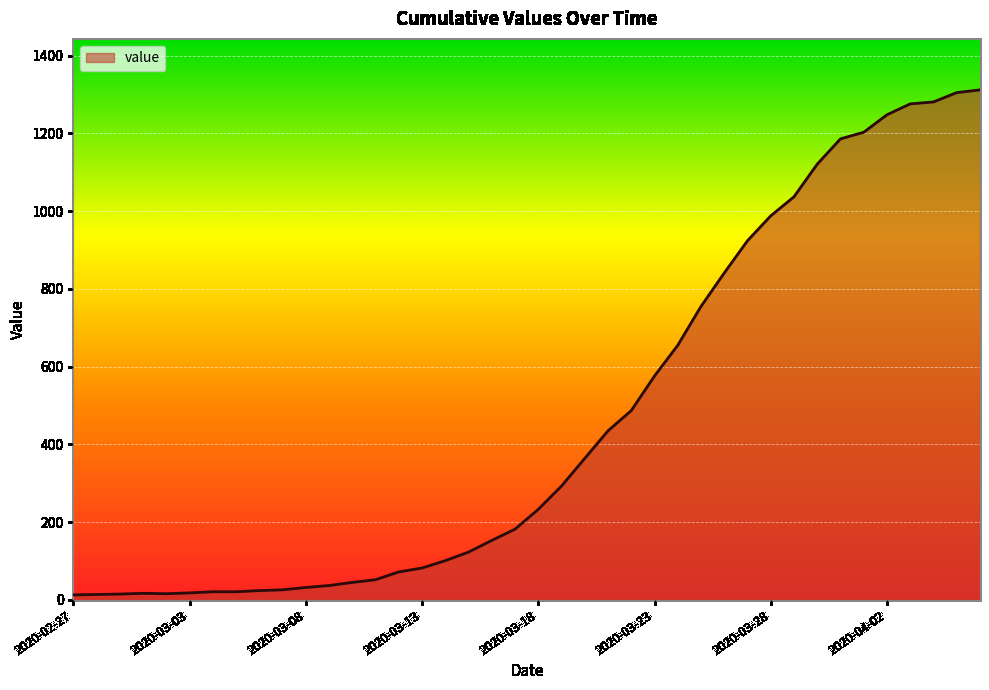

How many categories are shown in the chart?

40